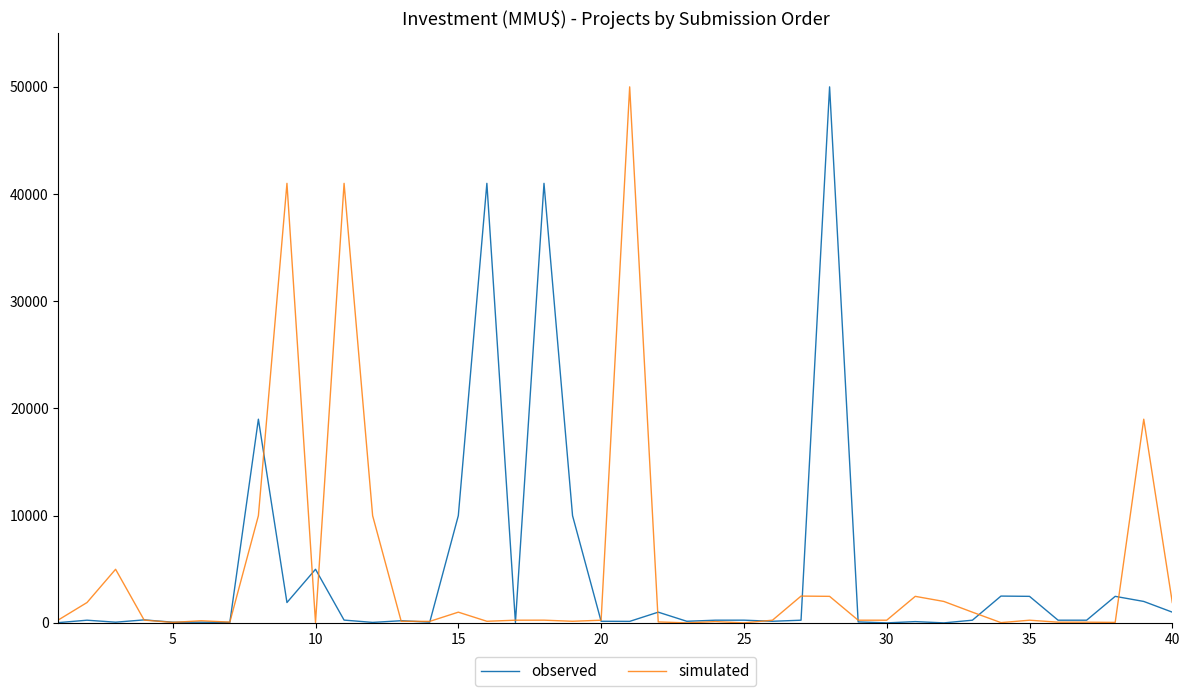

What is the maximum value for simulated?

50000